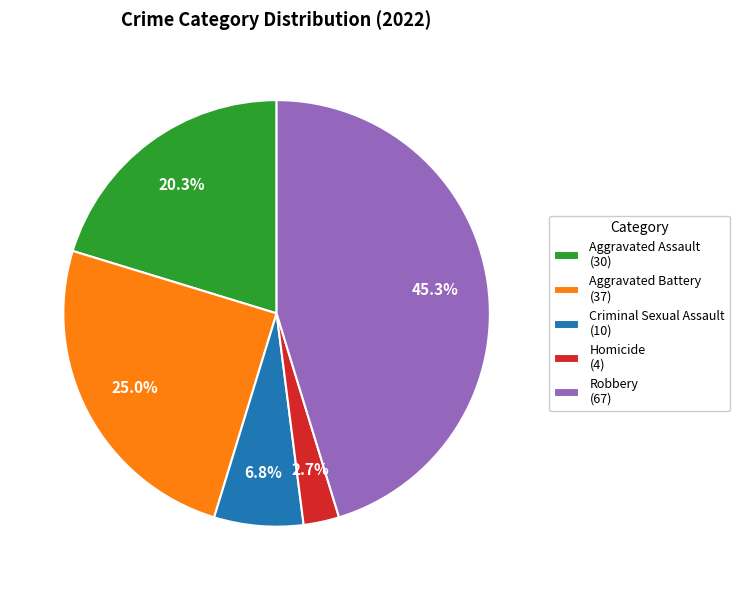

Which has a higher value, Aggravated Battery or Homicide?

Aggravated Battery